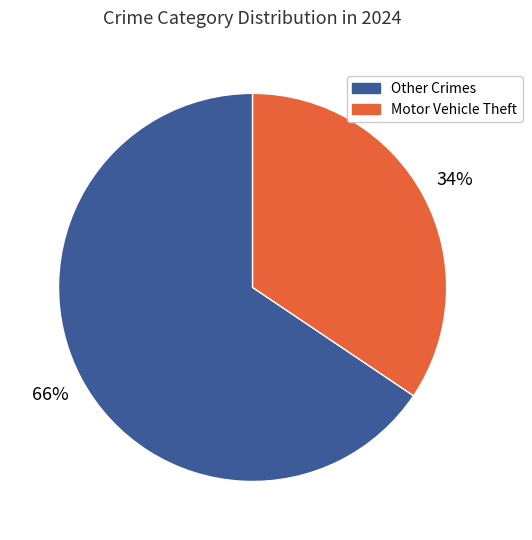

Is there any slice that represents more than half of the pie?

Yes